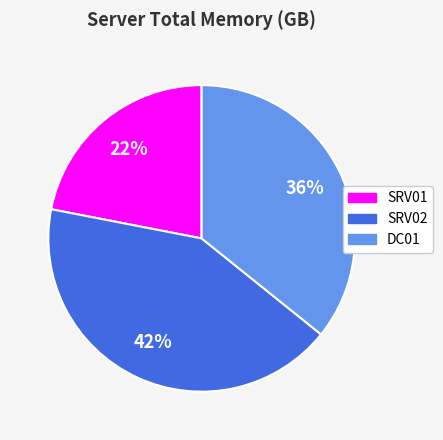

Which category has the biggest portion of the pie?

SRV02